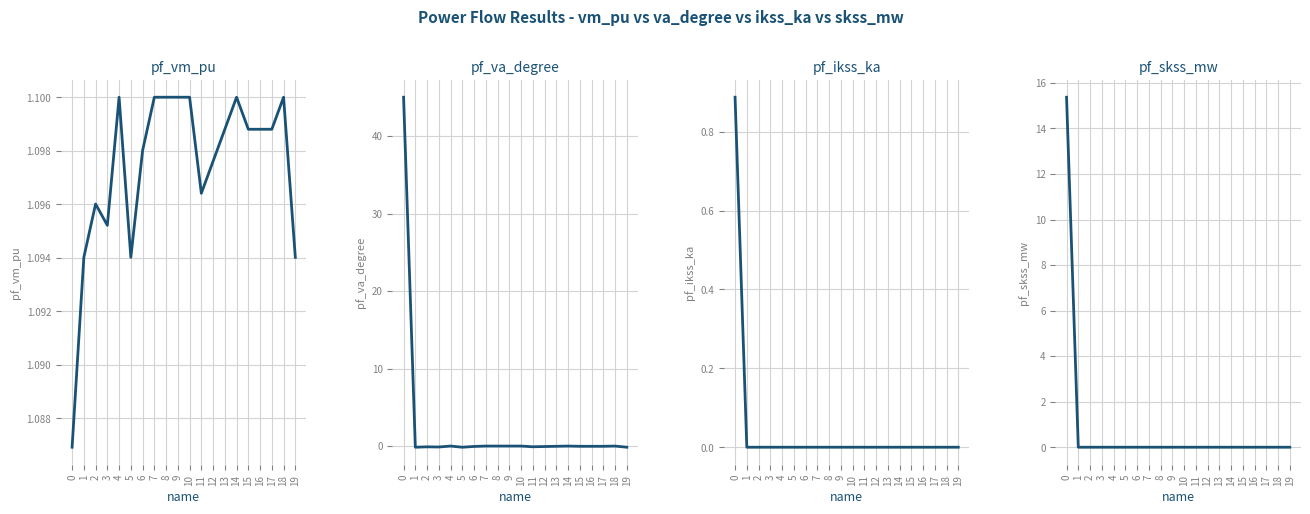

Reading right to left, extract all data points from this chart.

pf_vm_pu: 1.1	1.1	1.1	1.1	1.1	1.1	1.1	1.1	1.1	1.1	1.1	1.1	1.1	1.1	1.1	1.1	1.1	1.1	1.1	1.1
pf_va_degree: -0.1	-0.0	-0.0	-0.0	-0.0	-0.0	-0.0	-0.1	-0.1	-0.0	-0.0	-0.0	-0.0	-0.0	-0.1	-0.0	-0.1	-0.1	-0.1	45.0
pf_ikss_ka: 0.0	0.0	0.0	0.0	0.0	0.0	0.0	0.0	0.0	0.0	0.0	0.0	0.0	0.0	0.0	0.0	0.0	0.0	0.0	0.9
pf_skss_mw: 0.0	0.0	0.0	0.0	0.0	0.0	0.0	0.0	0.0	0.0	0.0	0.0	0.0	0.0	0.0	0.0	0.0	0.0	0.0	15.4